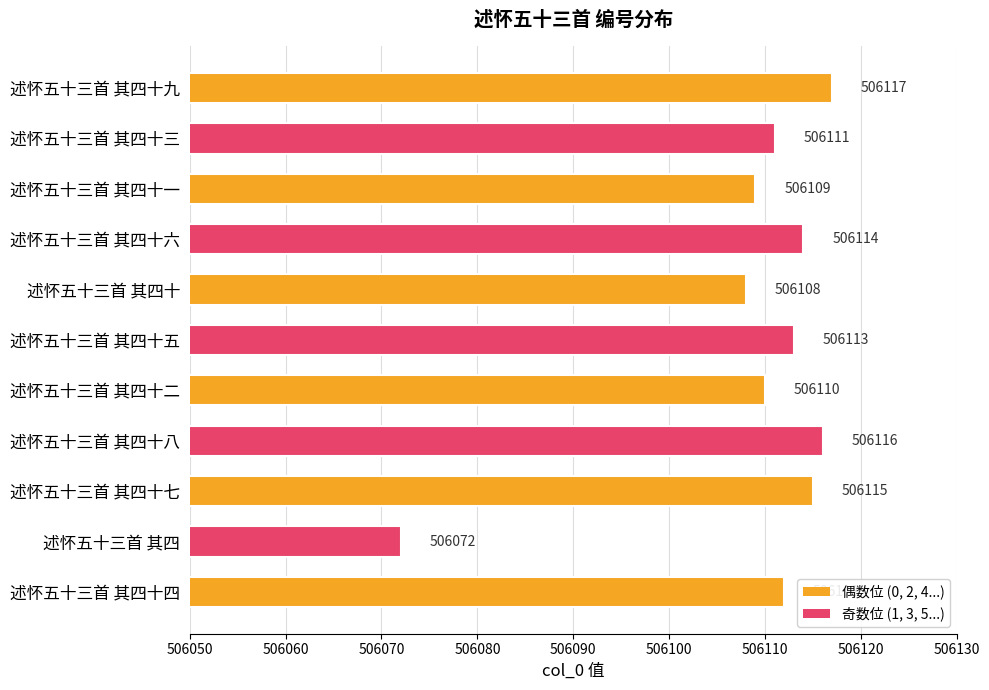

Which category has the lowest value across all series?

述怀五十三首 其四